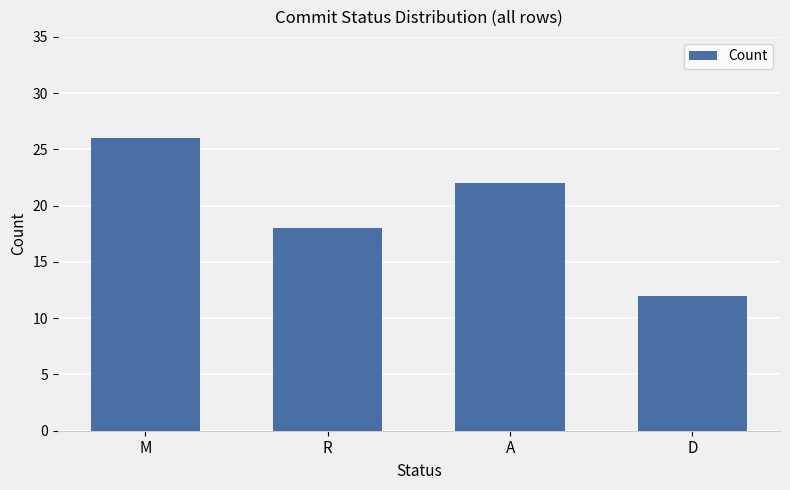

What is the label of the 3rd bar from the left?

A